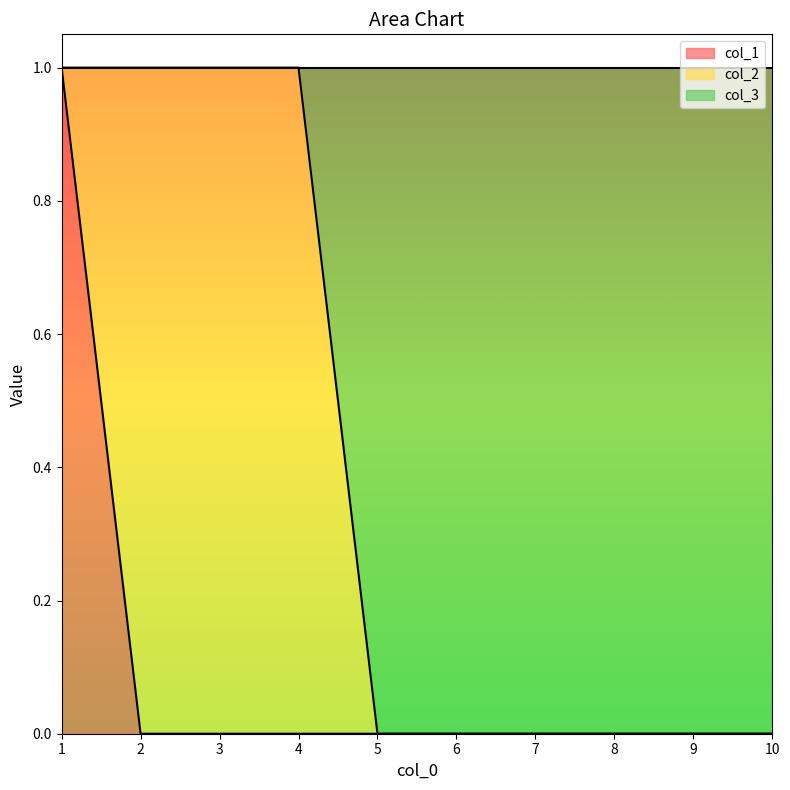

What is the difference between the highest and lowest values at 2?

1